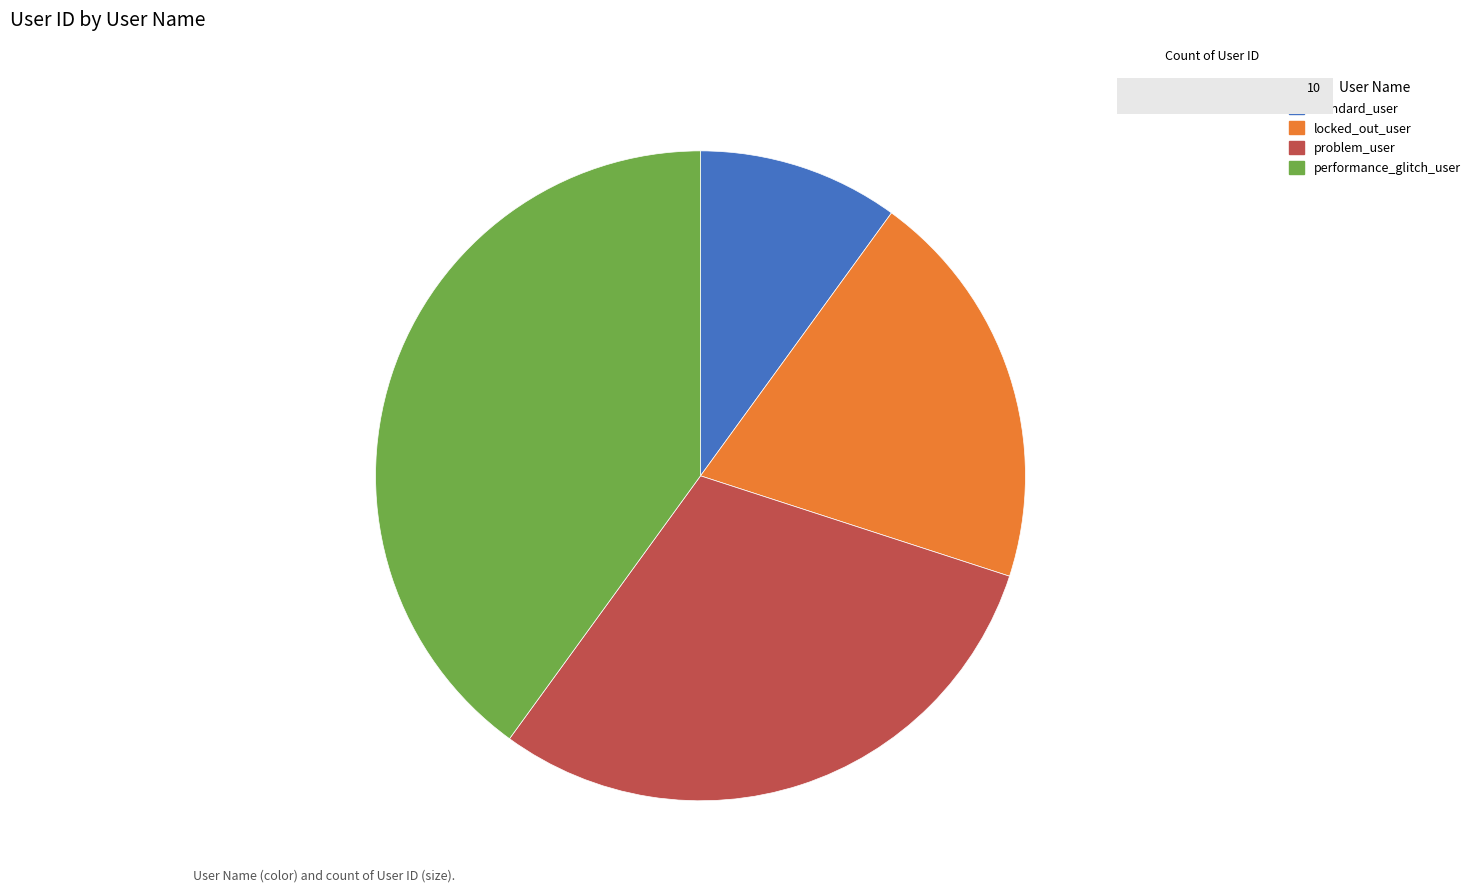

Which slice is the smallest?

standard_user